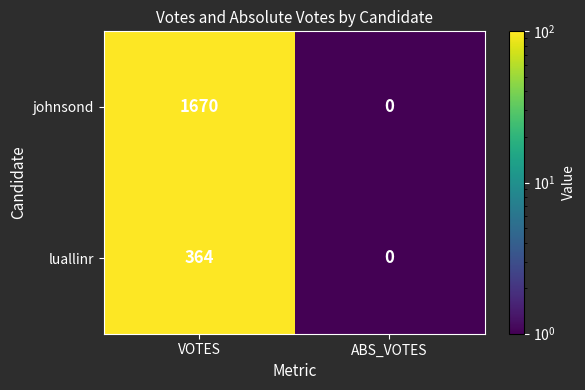

At which category is the sum across all series the highest?

VOTES